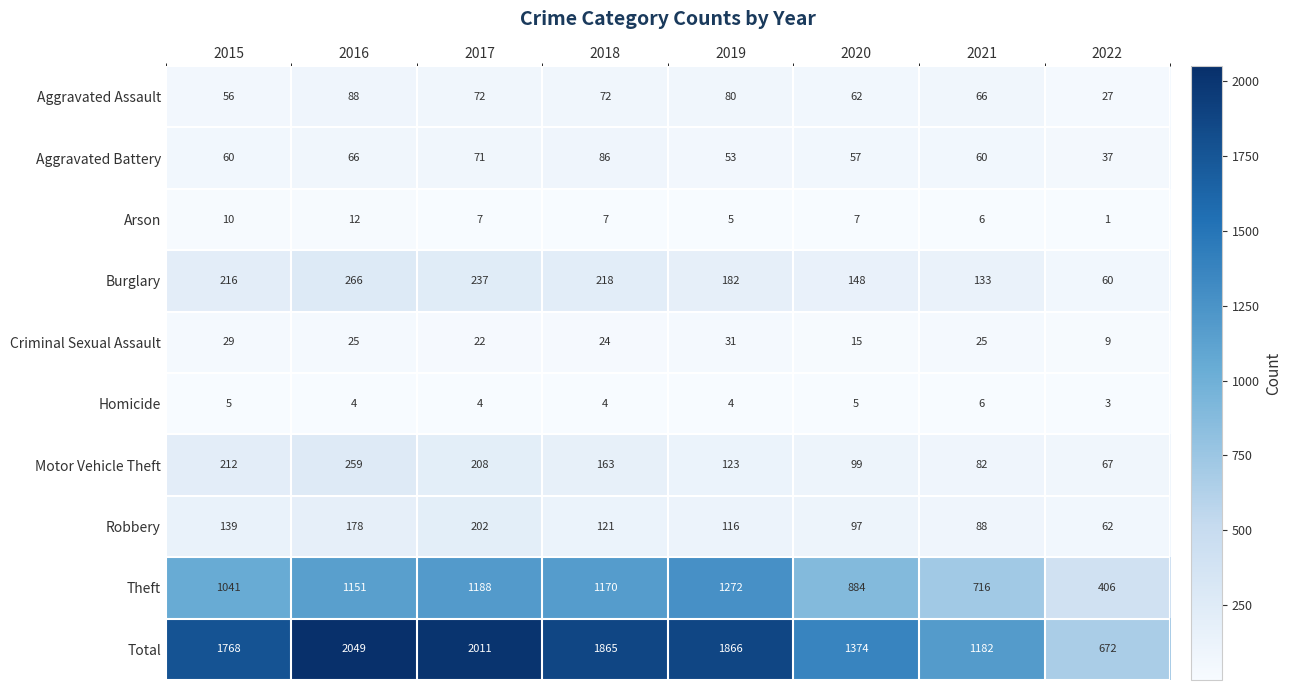

Which series changed the most between 2016 and 2017?

Motor Vehicle Theft